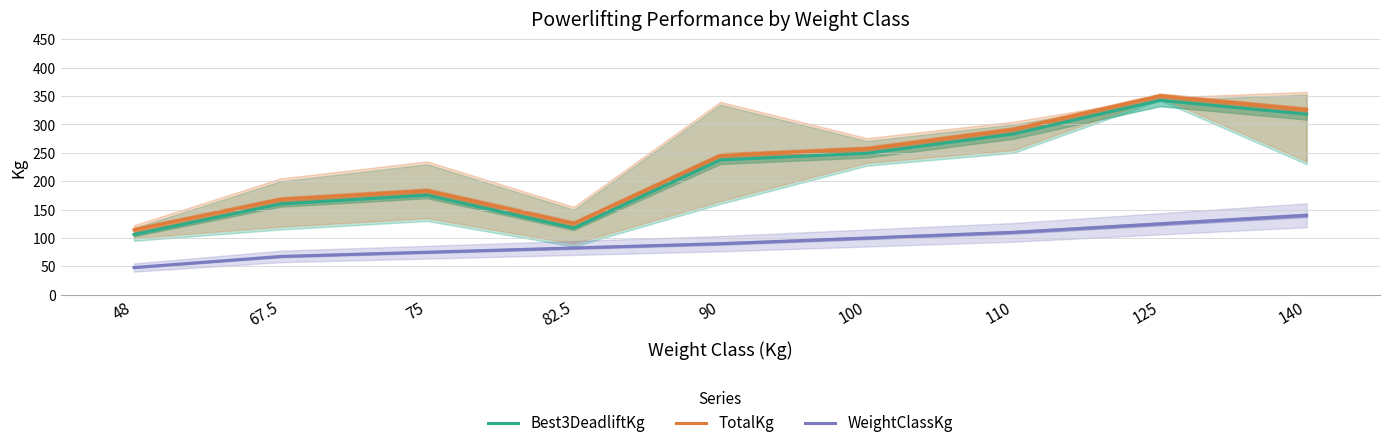

Is it true that Best3DeadliftKg equals 318.1 at 140?

True